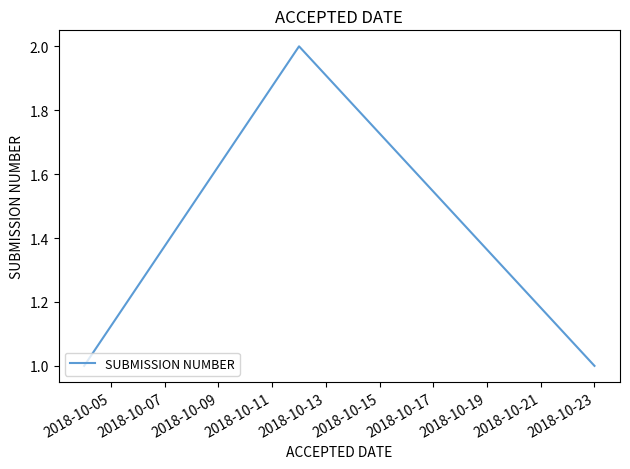

How many values are between 1 and 2?

6